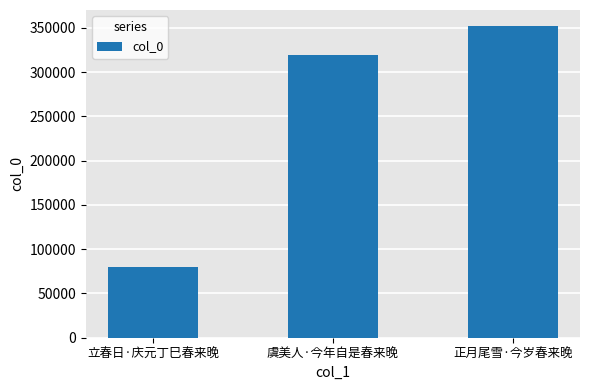

What is the label of the 2nd bar from the left?

虞美人·今年自是春来晚